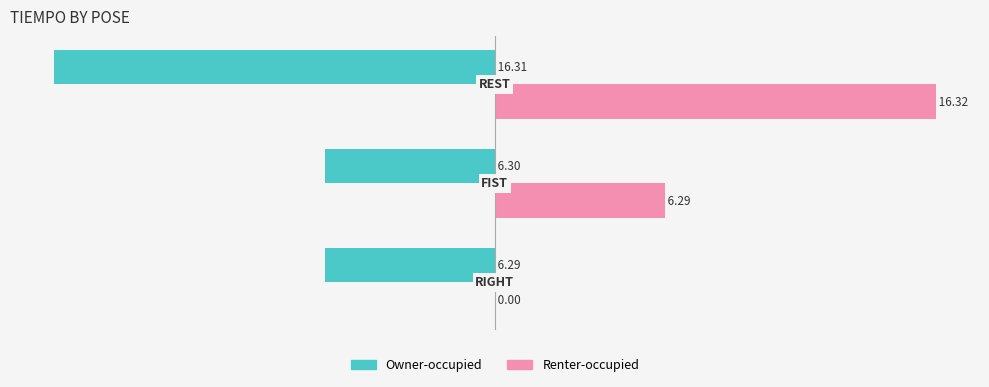

Which series has the largest total across all categories?

Renter-occupied